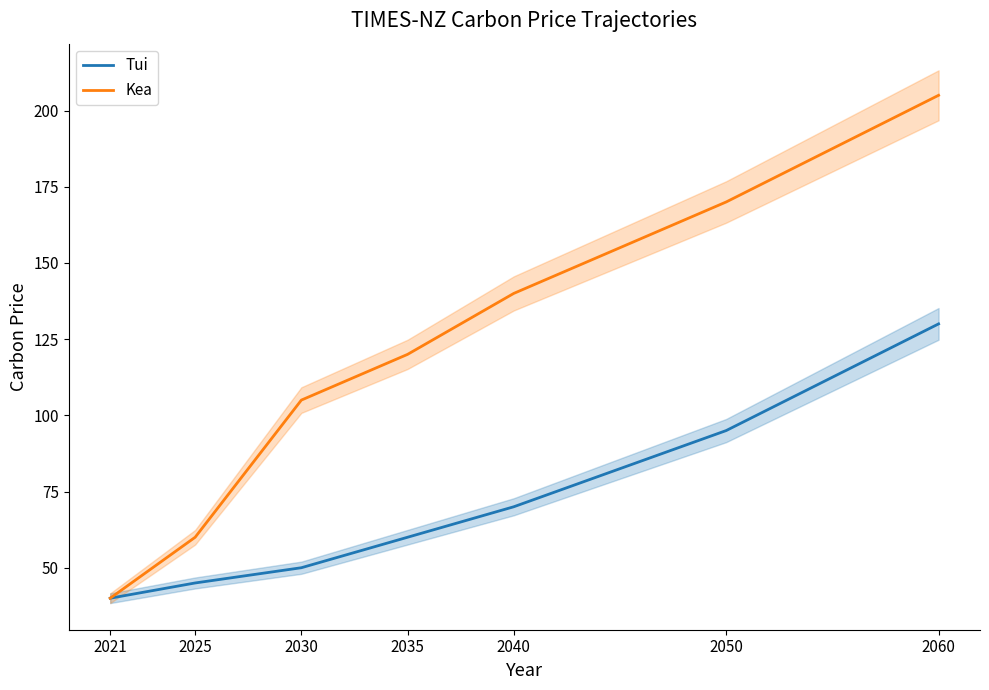

What is the value of the Kea point at the 5th from the left?

140